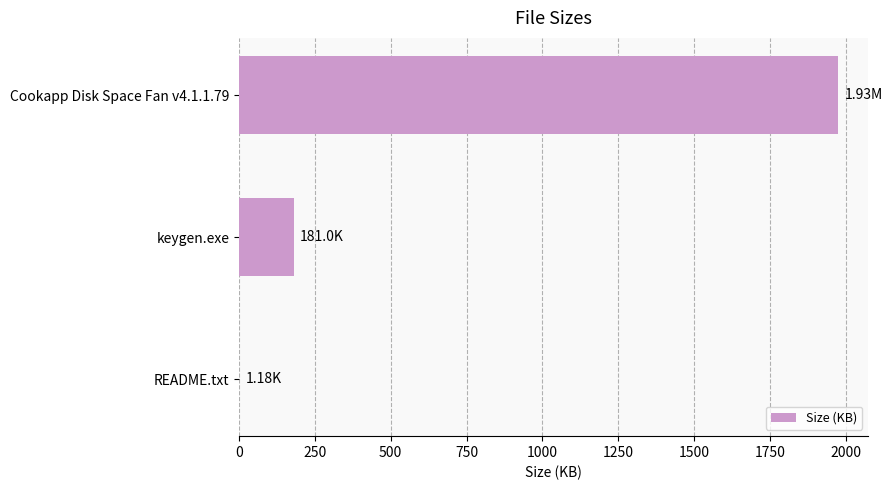

What is the sum of all values?

2158.5